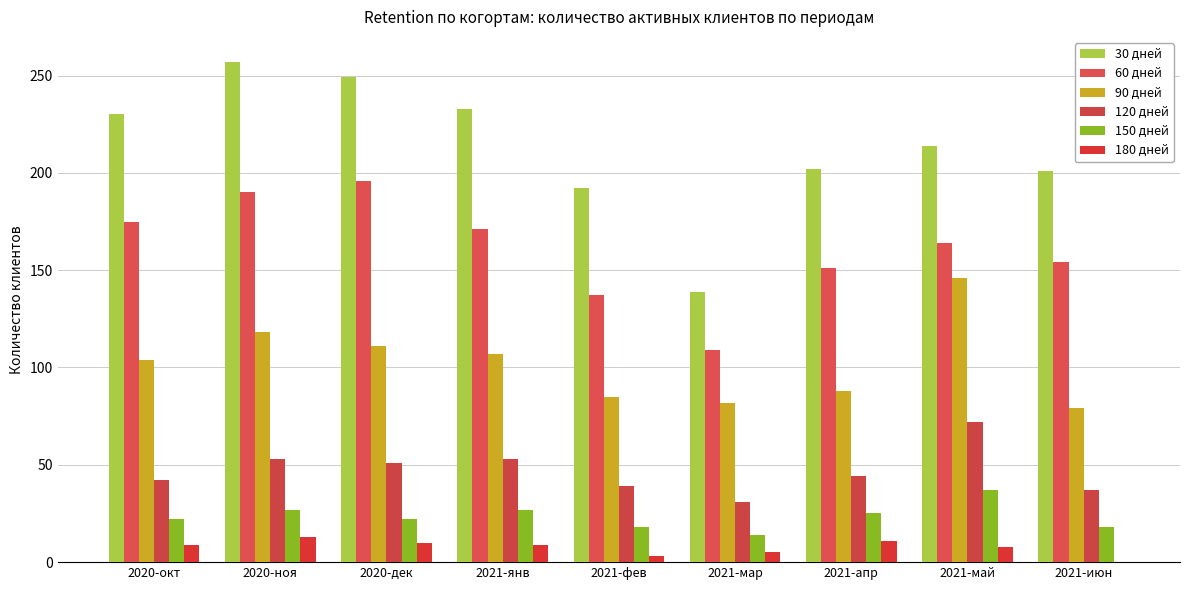

What is the sum of the 150 дней values at 2021-мар and 2021-фев?

32